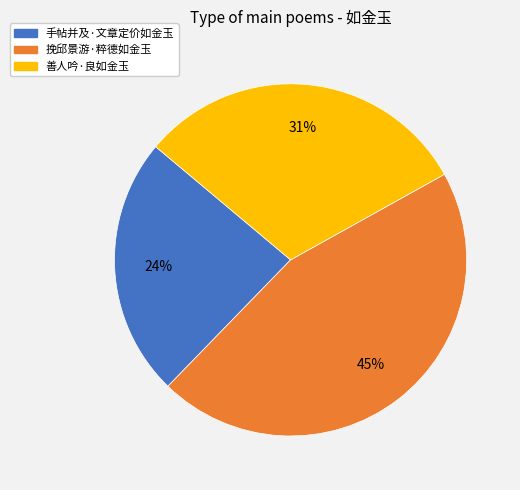

How many segments does this pie chart have?

3